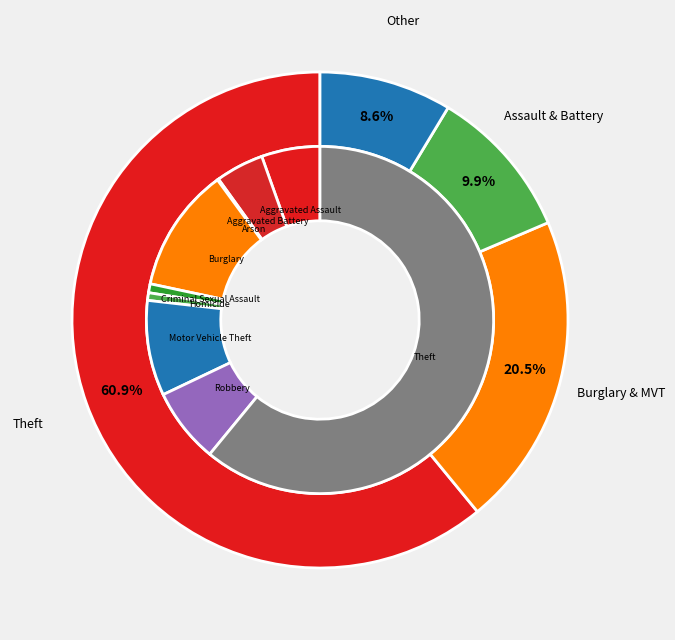

What is the majority slice?

Theft